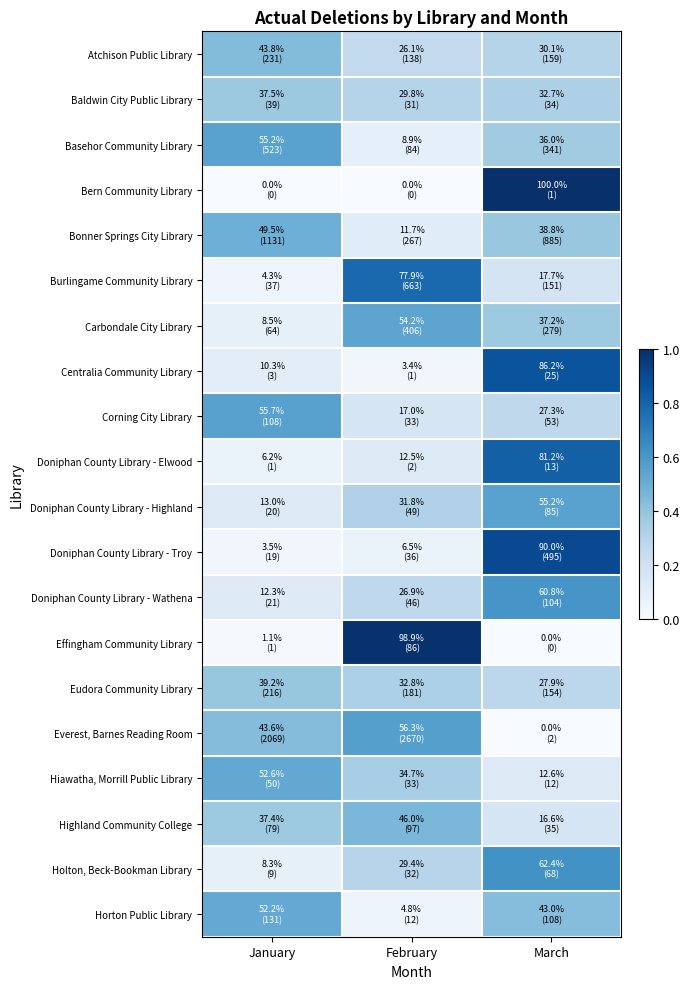

Reading left to right, list all the values displayed in this chart.

Atchison Public Library: January=0.4	February=0.3	March=0.3
Baldwin City Public Library: January=0.4	February=0.3	March=0.3
Basehor Community Library: January=0.6	February=0.1	March=0.4
Bern Community Library: January=0.0	February=0.0	March=1.0
Bonner Springs City Library: January=0.5	February=0.1	March=0.4
Burlingame Community Library: January=0.0	February=0.8	March=0.2
Carbondale City Library: January=0.1	February=0.5	March=0.4
Centralia Community Library: January=0.1	February=0.0	March=0.9
Corning City Library: January=0.6	February=0.2	March=0.3
Doniphan County Library - Elwood: January=0.1	February=0.1	March=0.8
Doniphan County Library - Highland: January=0.1	February=0.3	March=0.6
Doniphan County Library - Troy: January=0.0	February=0.1	March=0.9
Doniphan County Library - Wathena: January=0.1	February=0.3	March=0.6
Effingham Community Library: January=0.0	February=1.0	March=0.0
Eudora Community Library: January=0.4	February=0.3	March=0.3
Everest, Barnes Reading Room: January=0.4	February=0.6	March=0.0
Hiawatha, Morrill Public Library: January=0.5	February=0.3	March=0.1
Highland Community College: January=0.4	February=0.5	March=0.2
Holton, Beck-Bookman Library: January=0.1	February=0.3	March=0.6
Horton Public Library: January=0.5	February=0.0	March=0.4